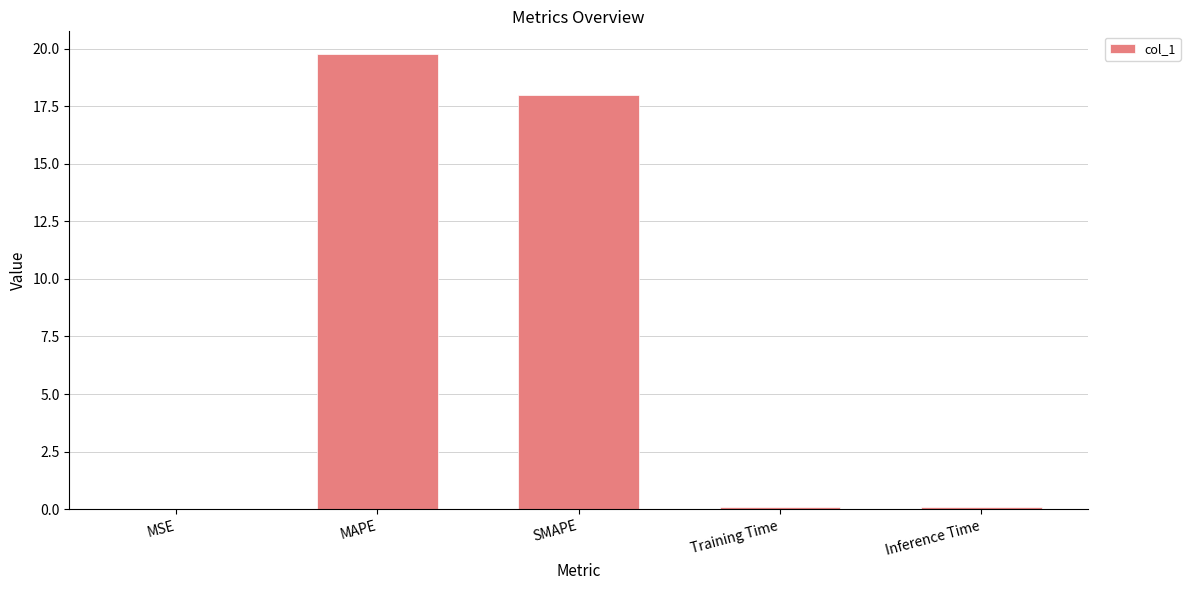

Between MAPE and SMAPE, which is larger?

MAPE